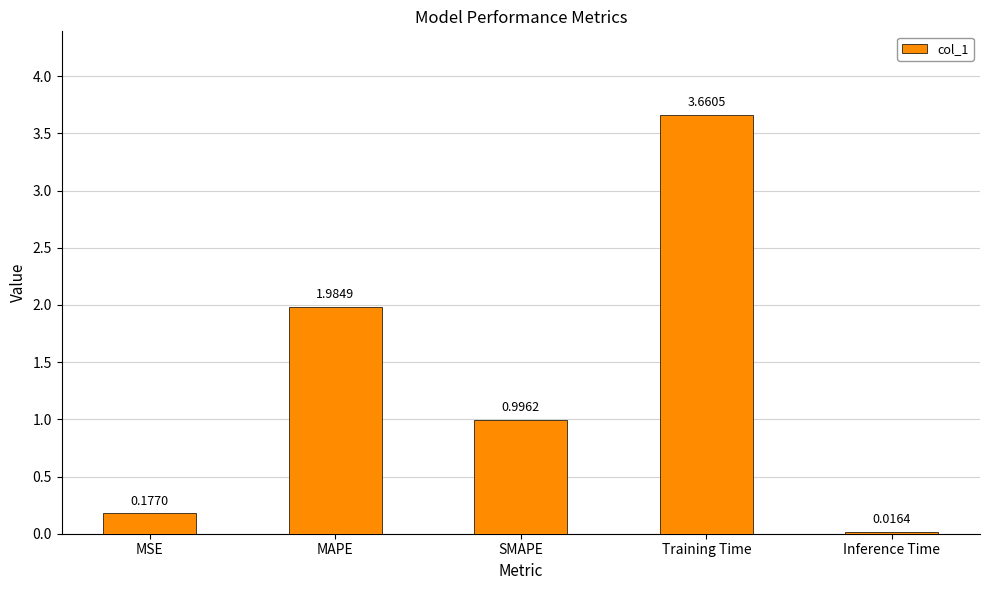

Which has a higher value, Training Time or MAPE?

Training Time